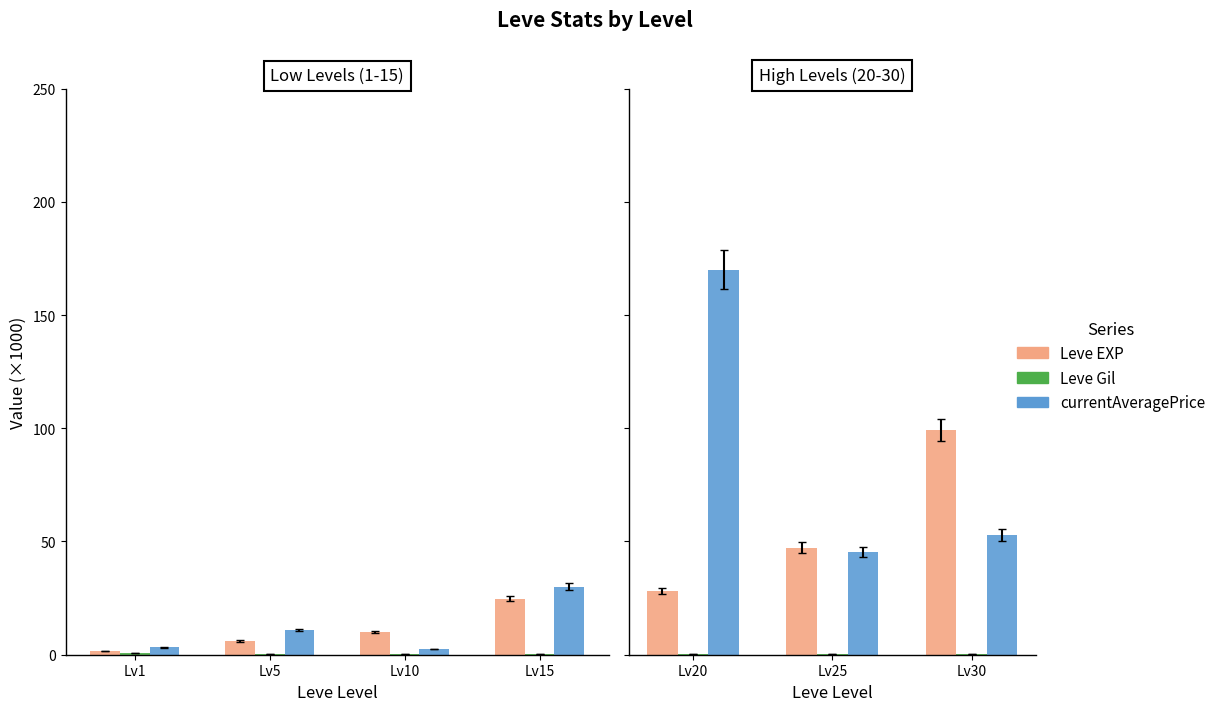

At which label does Leve EXP reach its minimum?

Lv20